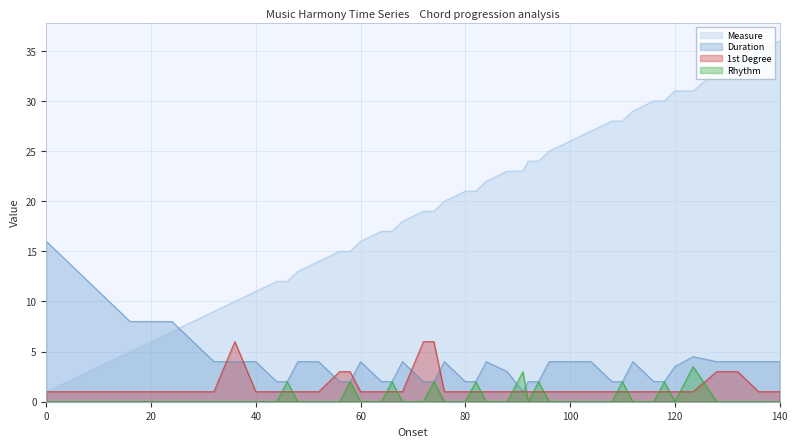

What is the difference between the second highest and second lowest values in the Rhythm series?

3.0